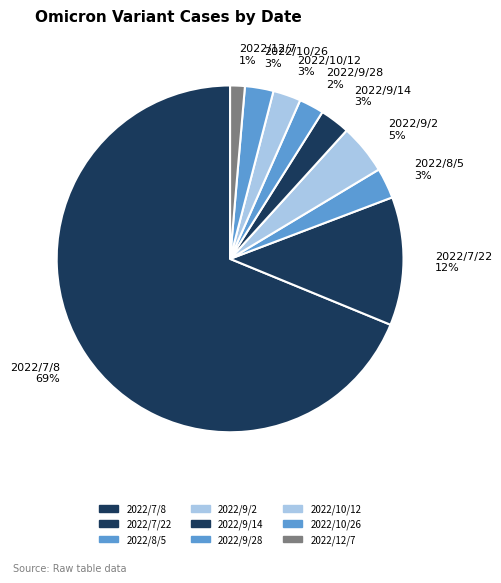

Count the number of slices in the pie.

9